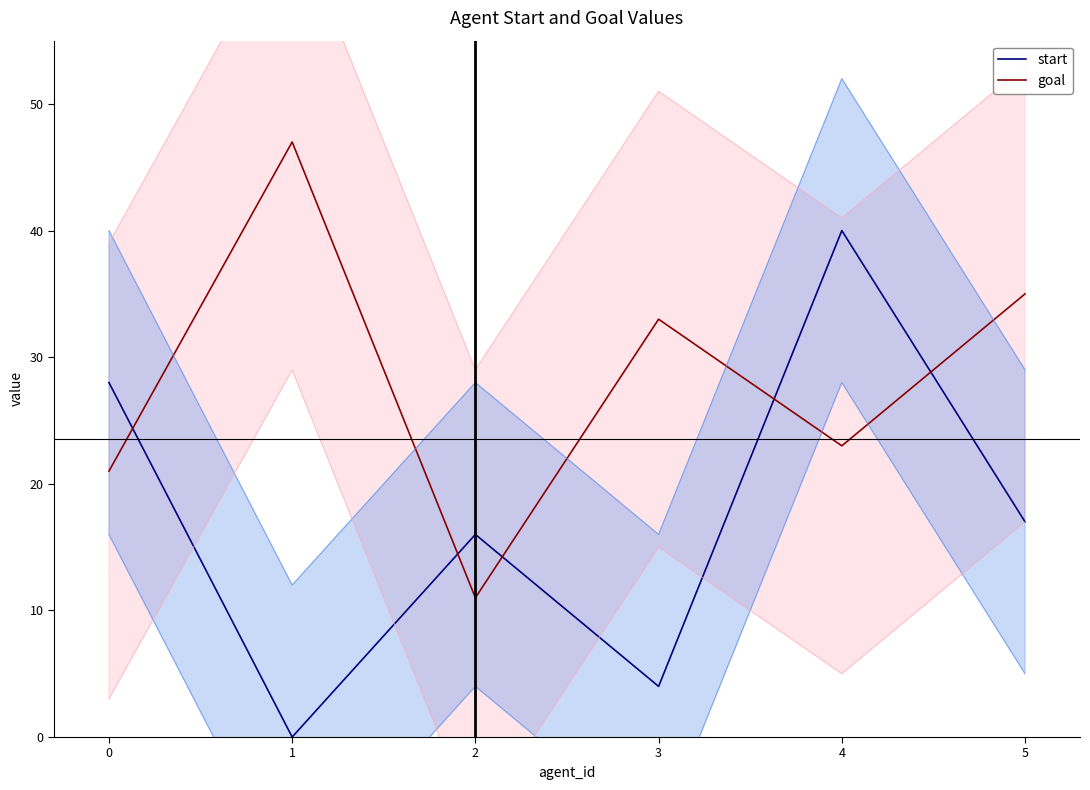

The goal series shows 33 at 3. True or false?

True